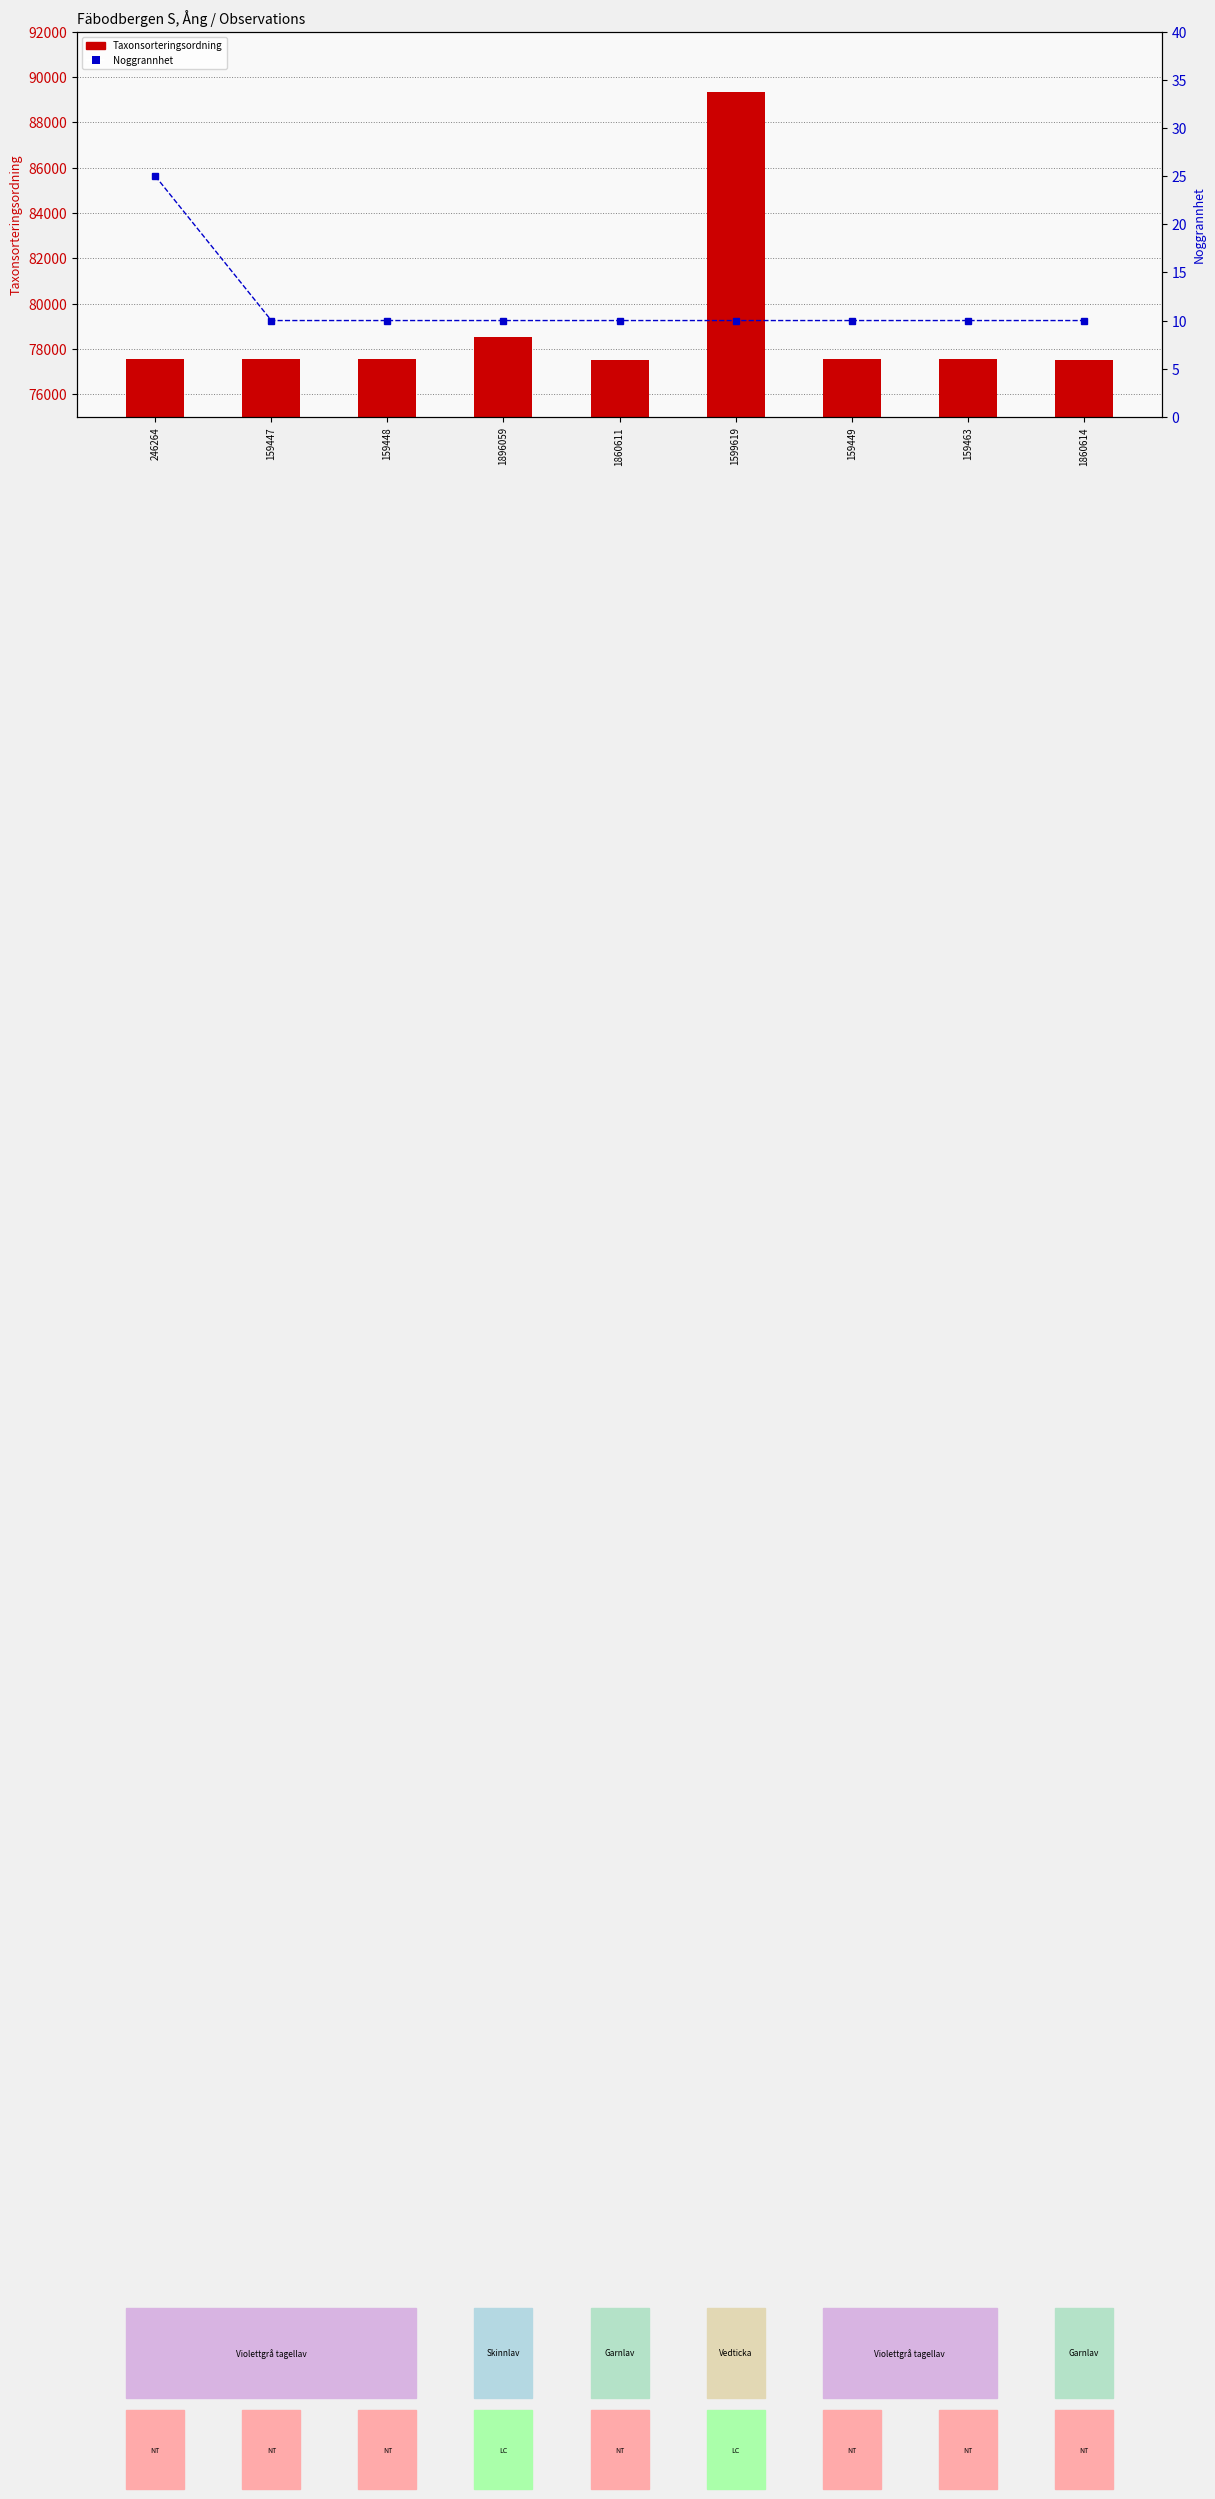

Where does the Taxonsorteringsordning series first go above 77541?

1896059